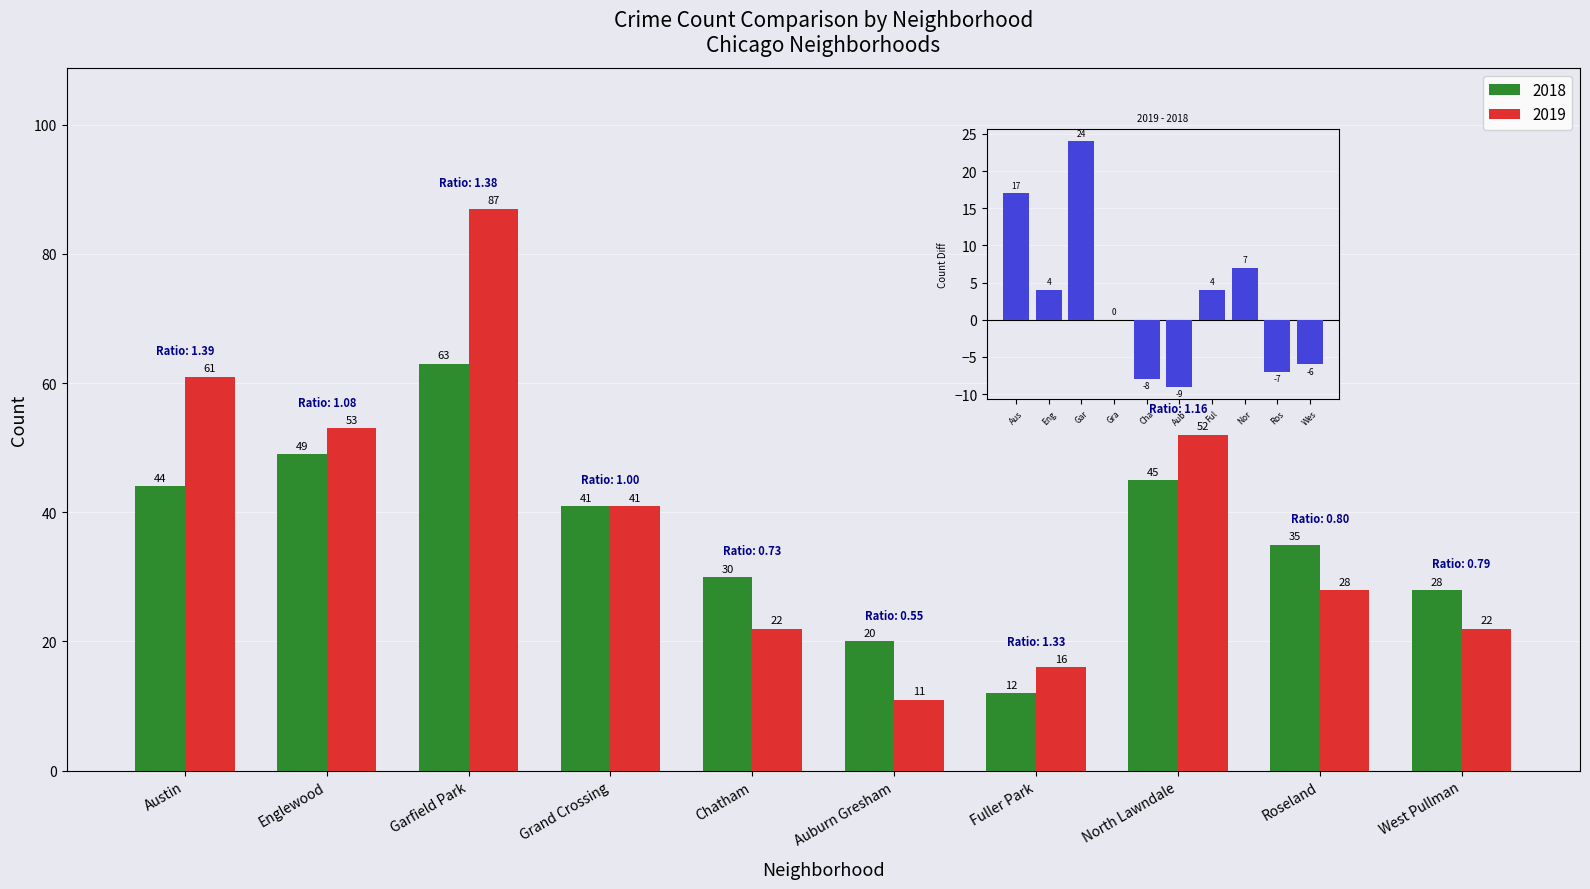

Reading left to right, transcribe all the data shown in this chart.

2018: 44	49	63	41	30	20	12	45	35	28
2019: 61	53	87	41	22	11	16	52	28	22